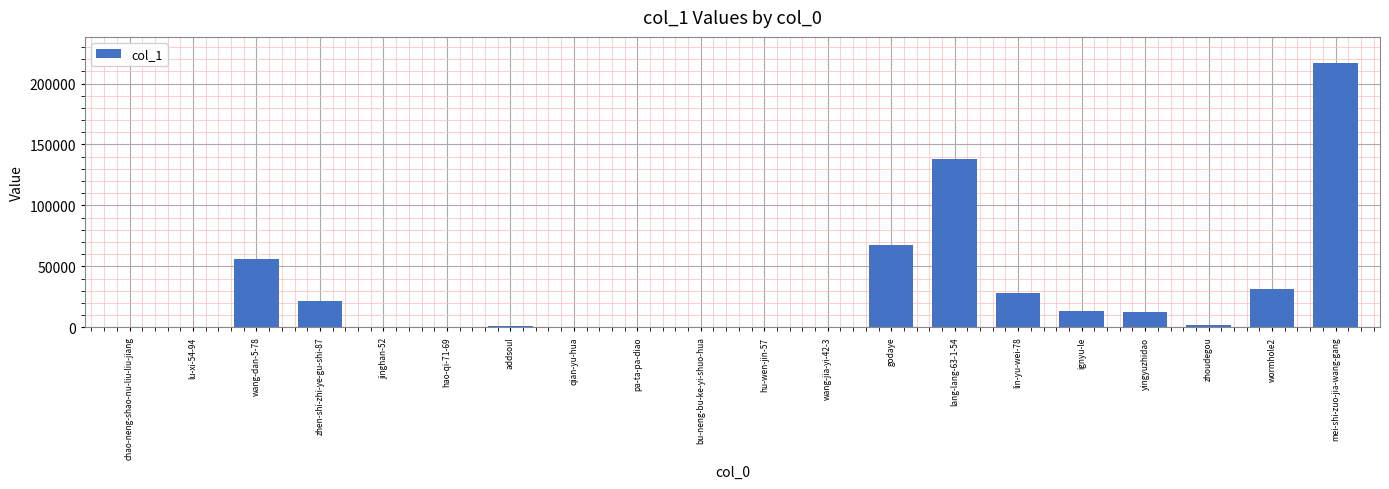

At which label does the data first exceed 1660?

wang-dan-5-78